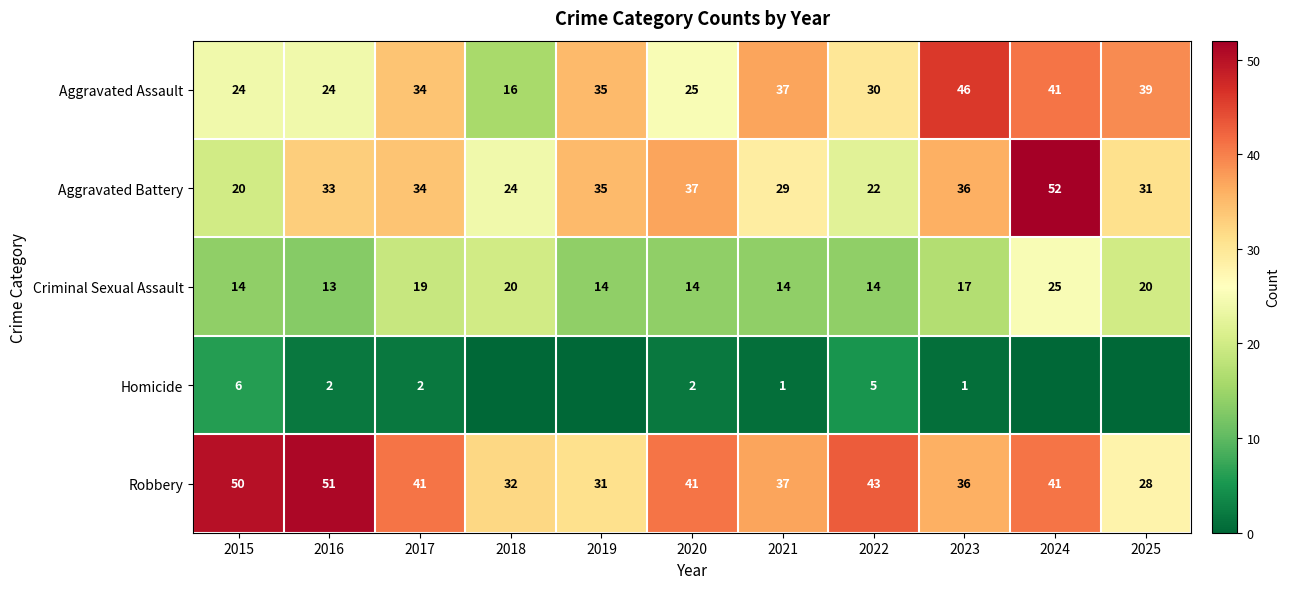

What is the difference between the Aggravated Battery values at 2025 and 2021?

2